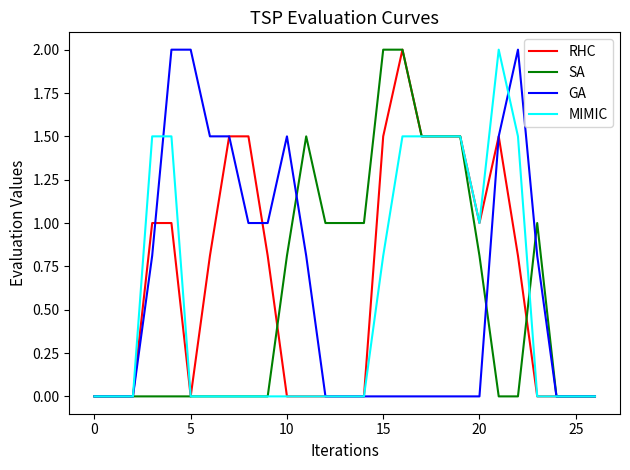

What is the maximum value shown in the chart?

2.0